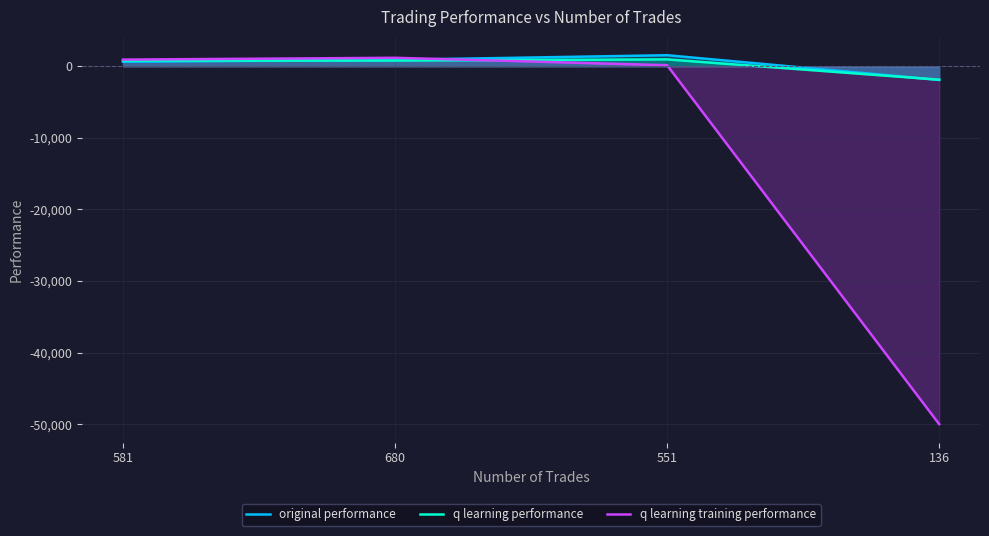

The value of q learning training performance at 581 is 935.9. True or false?

True